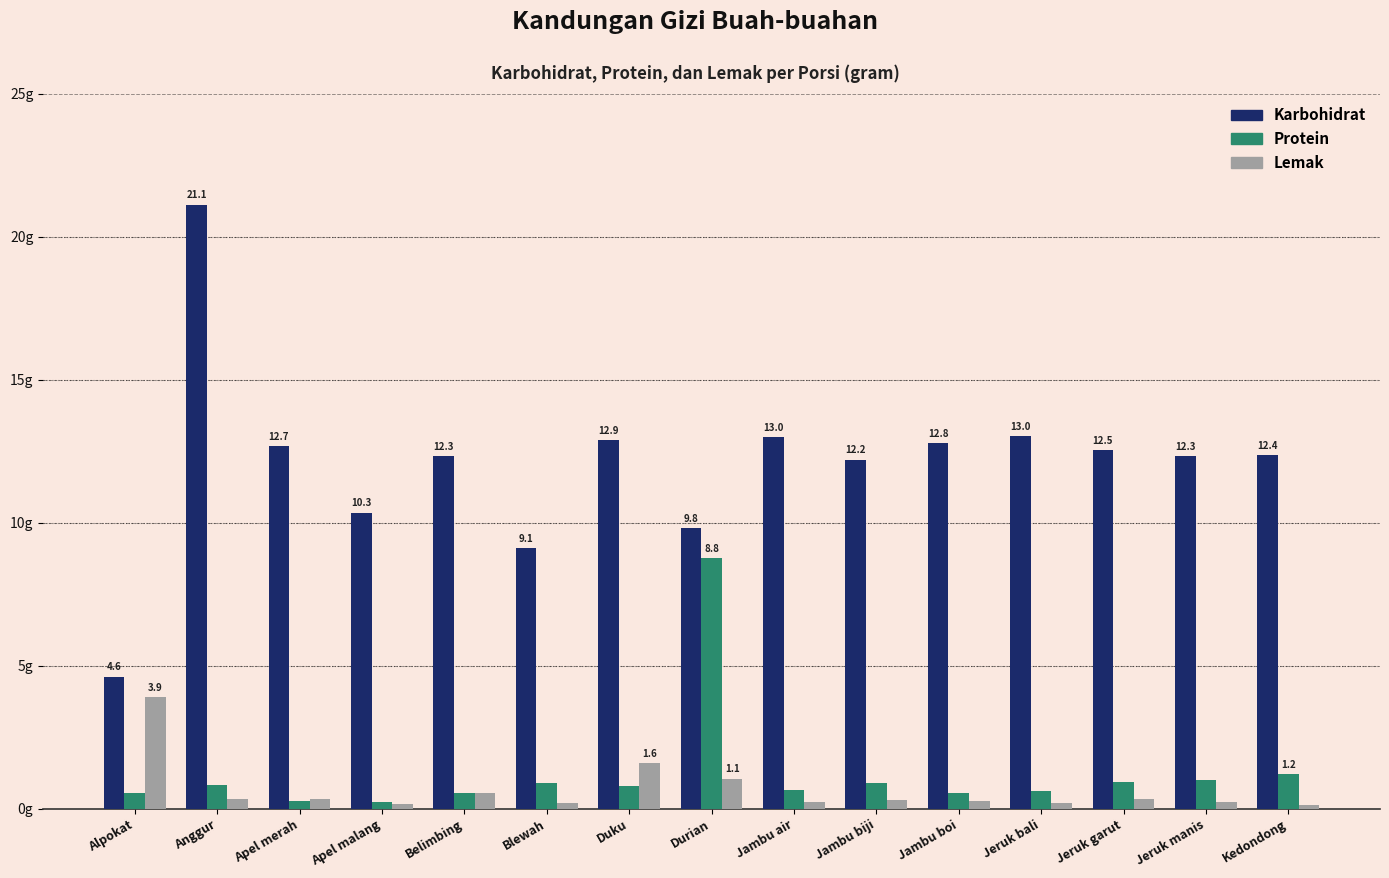

Does the chart contain any negative values?

No